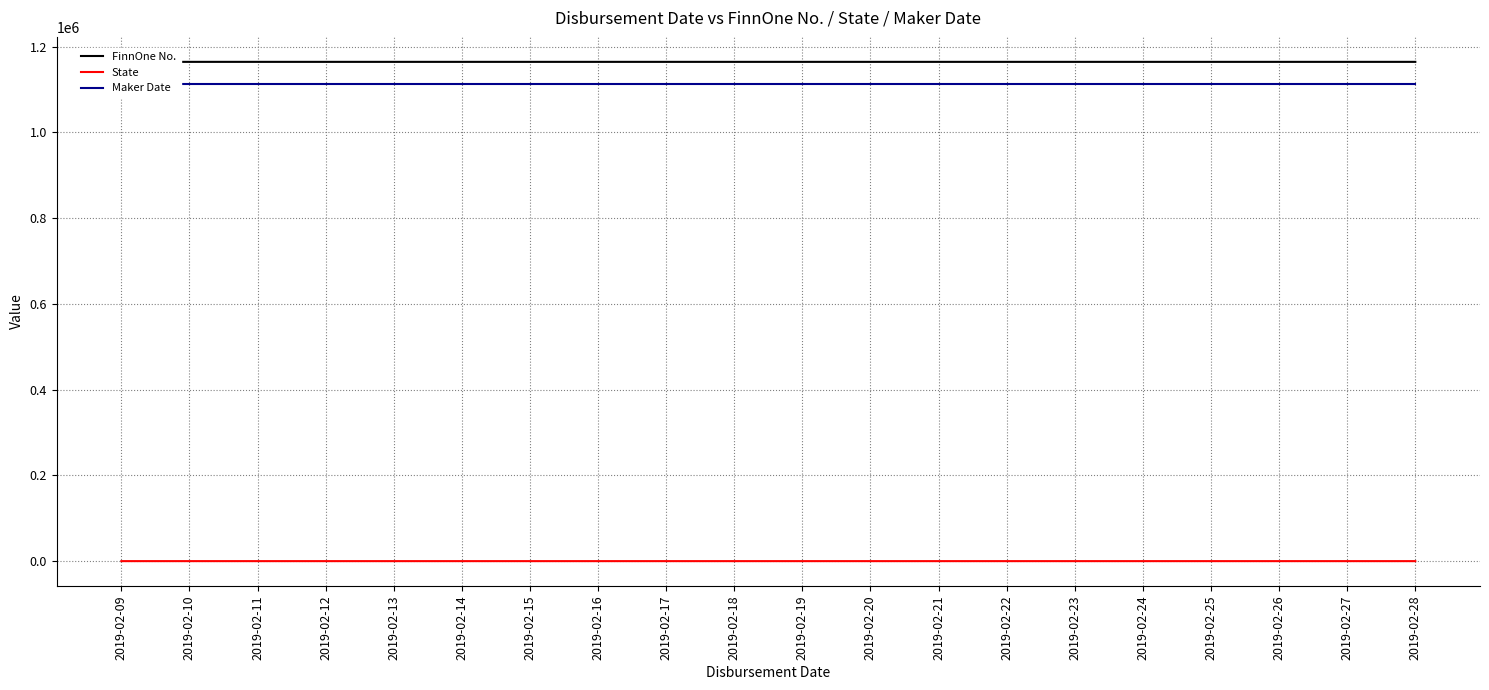

What is the maximum value for State?

21